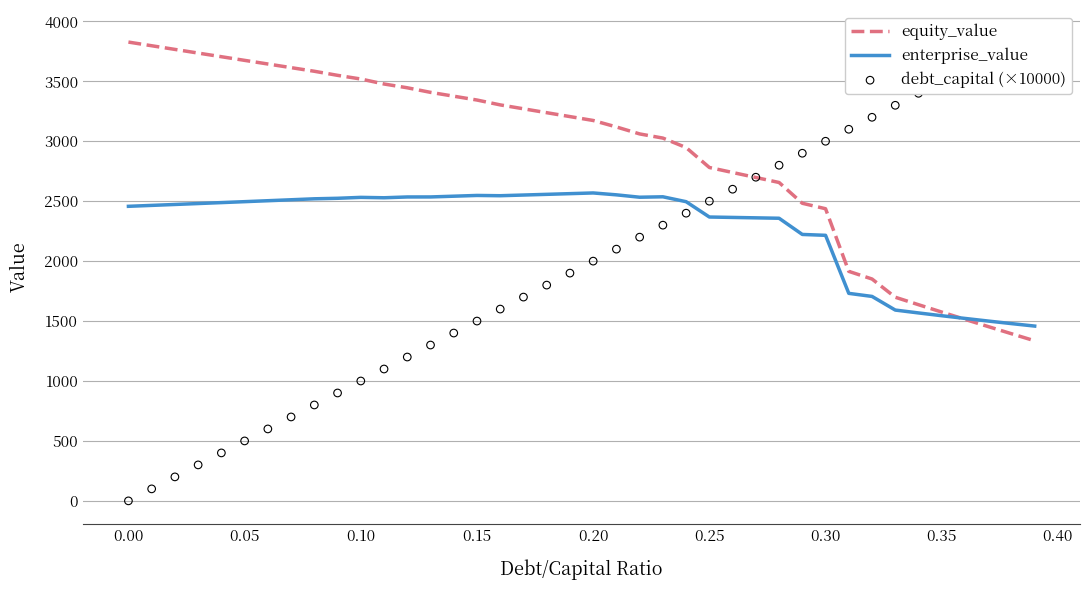

At how many categories does at least one series exceed 2063?

40